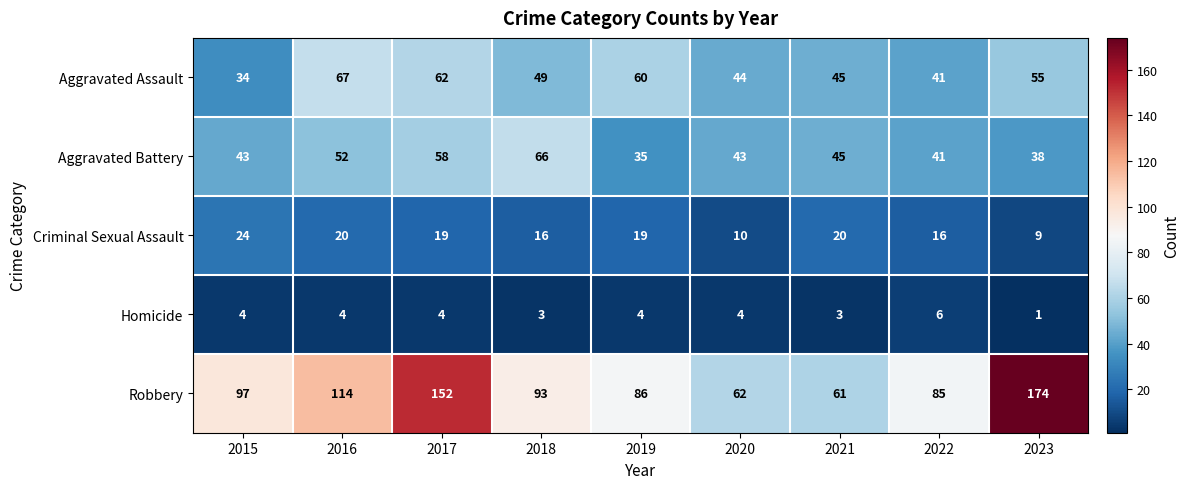

Is the value of Homicide at 2023 greater than the value of Criminal Sexual Assault at 2021?

No